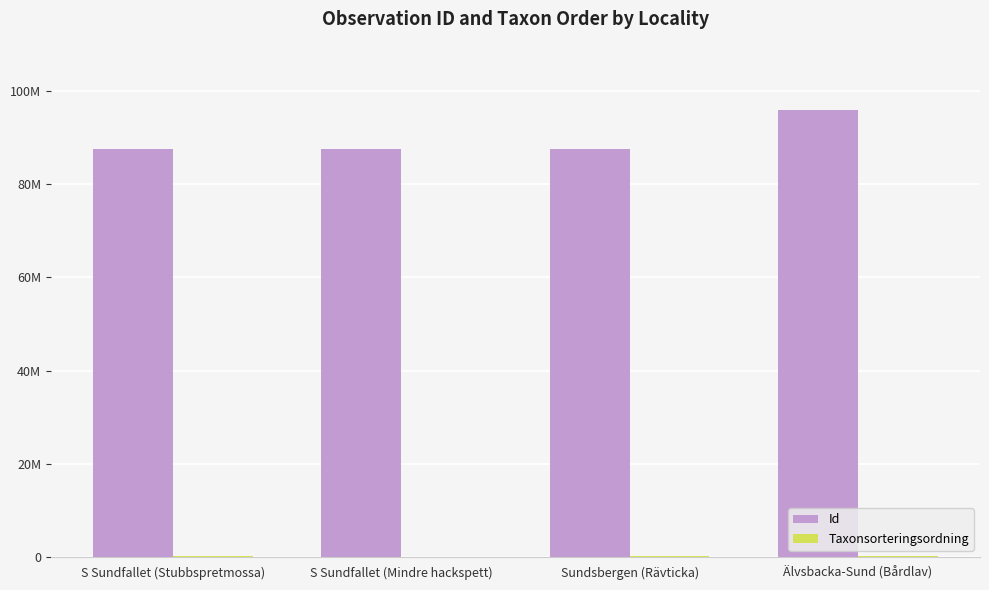

What is the difference between the second highest and minimum values in the Taxonsorteringsordning series?

32975